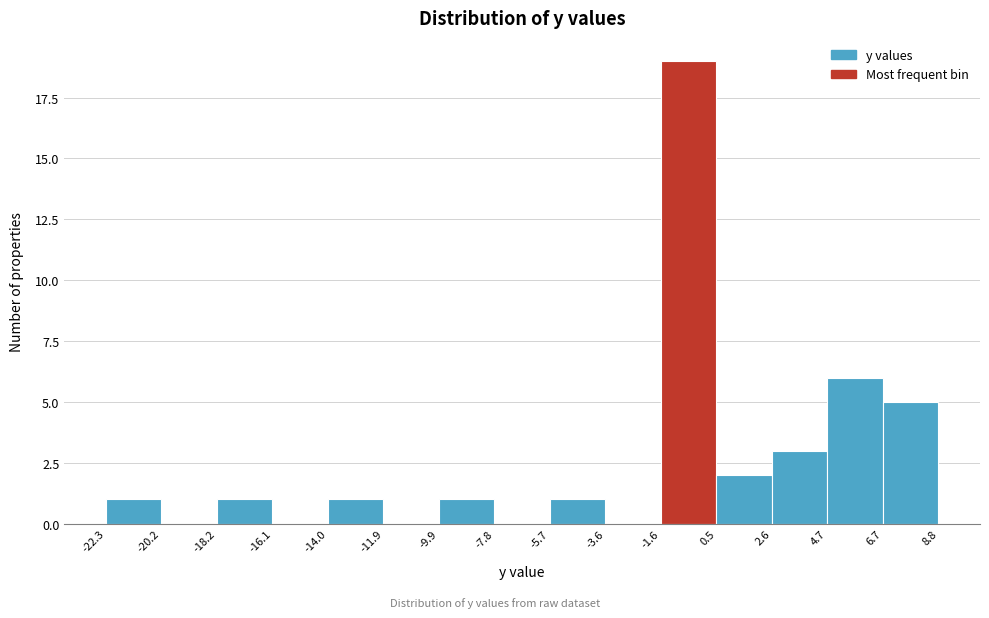

Reading left to right, transcribe this chart: for each bar, give the range it covers on the x-axis and its height. The values are not printed on the chart, so give them approximately, as read against the axis.

-22.3 to -20.2: 1
-20.2 to -18.2: 0
-18.2 to -16.1: 1
-16.1 to -14.0: 0
-14.0 to -11.9: 1
-11.9 to -9.9: 0
-9.9 to -7.8: 1
-7.8 to -5.7: 0
-5.7 to -3.6: 1
-3.6 to -1.6: 0
-1.6 to 0.5: 19
0.5 to 2.6: 2
2.6 to 4.7: 3
4.7 to 6.7: 6
6.7 to 8.8: 5